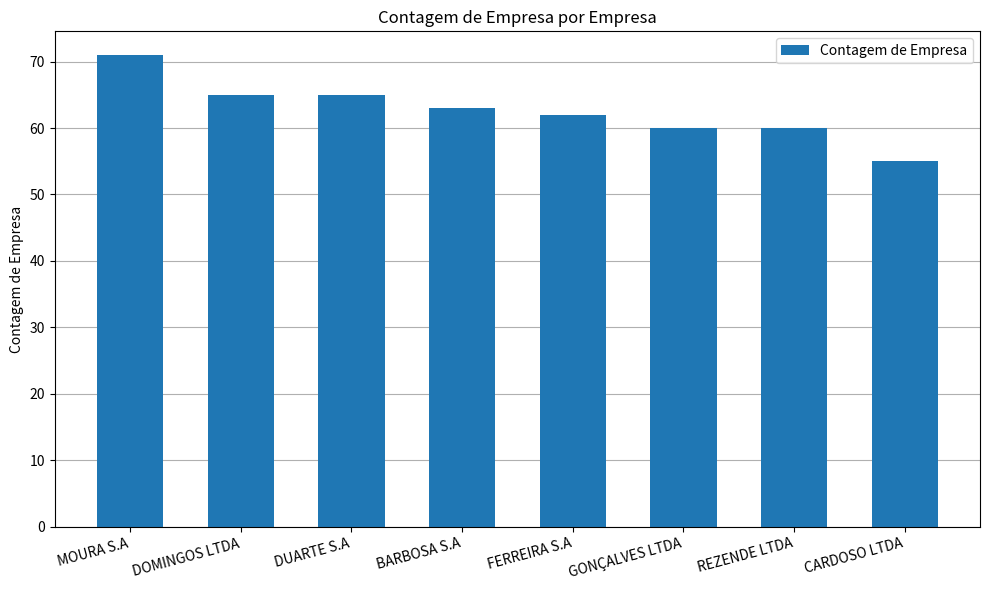

Reading left to right, list all the values displayed in this chart.

71	65	65	63	62	60	60	55